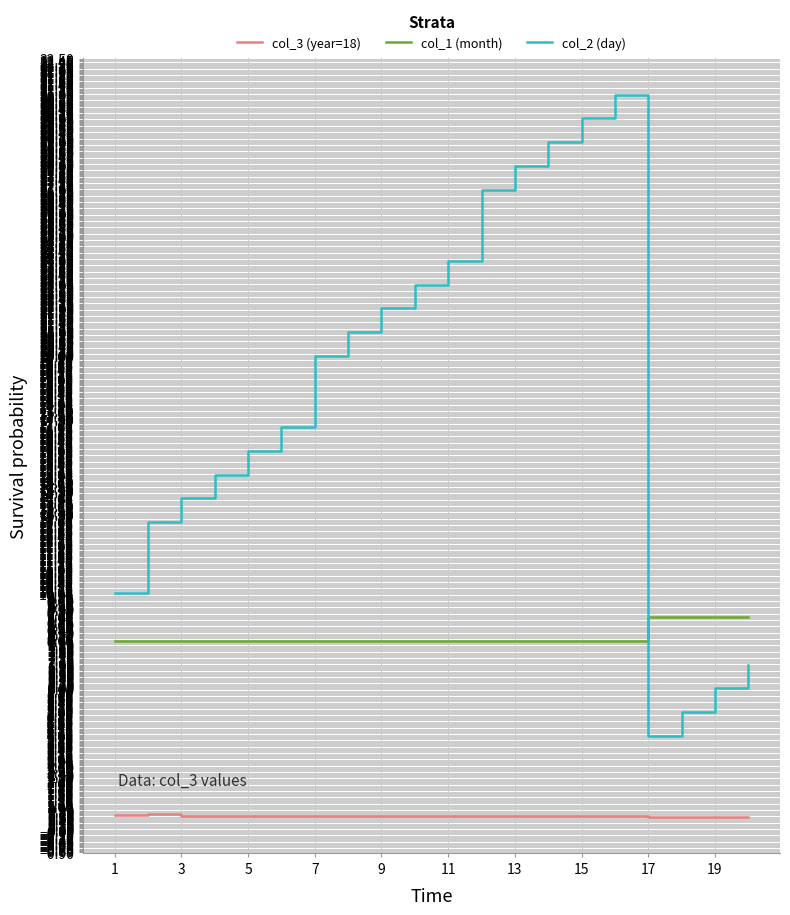

What is the minimum value for col_2 (day)?

4.0